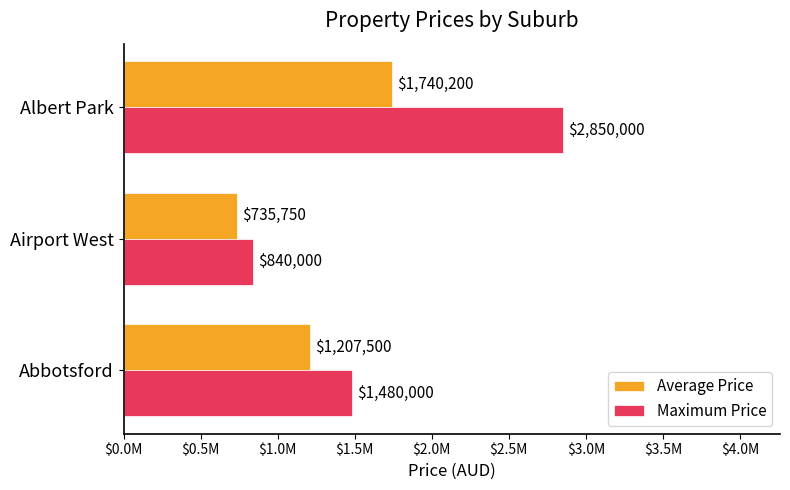

What position from the left is Abbotsford?

1